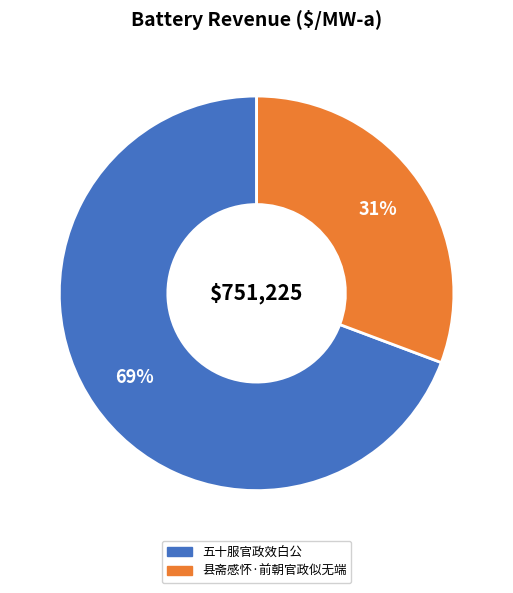

Does any single category account for the majority?

Yes